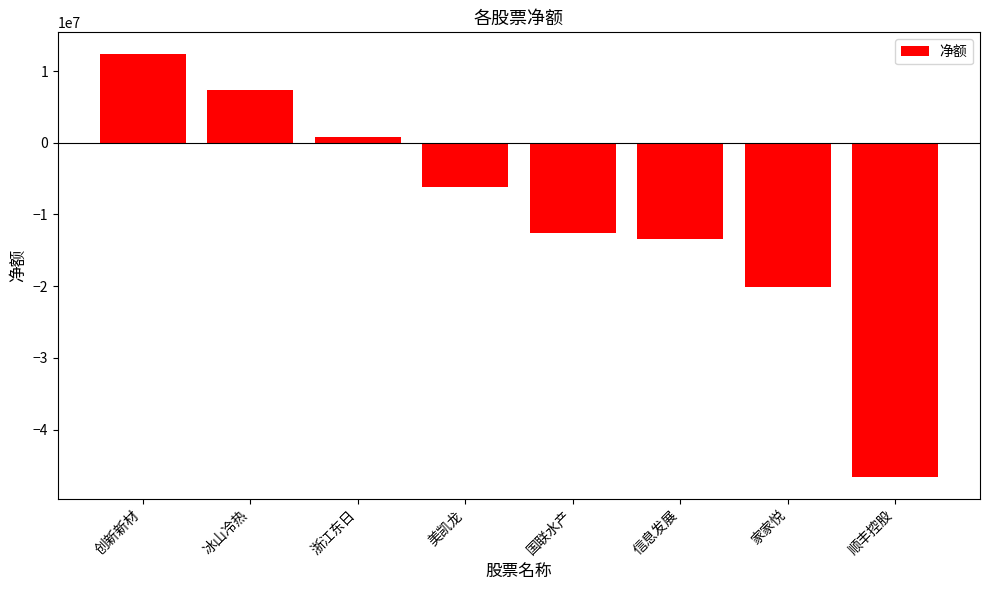

List the labels in order of value, largest first.

创新新材, 冰山冷热, 浙江东日, 美凯龙, 国联水产, 信息发展, 家家悦, 顺丰控股